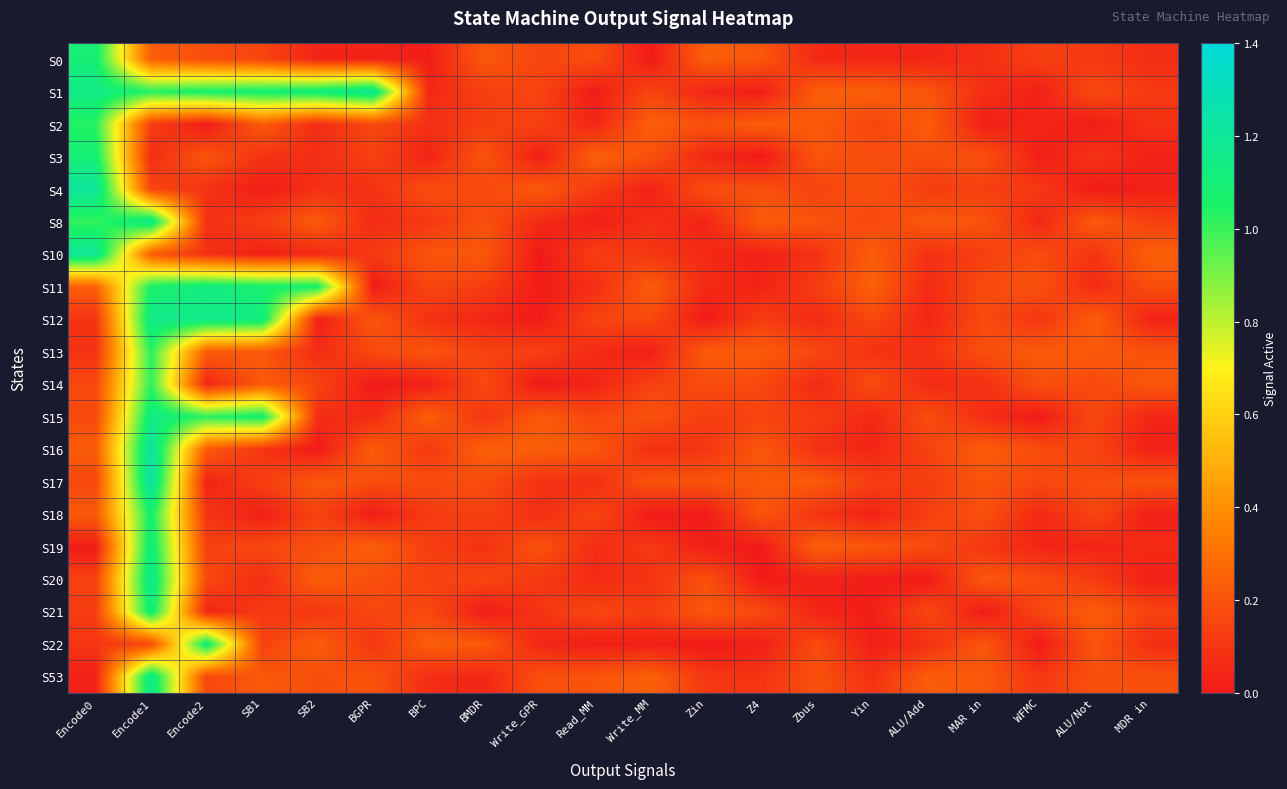

At which category does the chart reach its minimum across all series?

Write_GPR